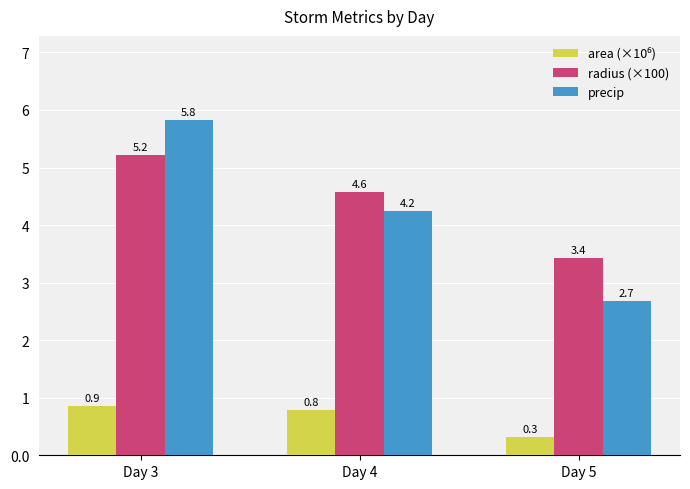

At which category does the chart reach its minimum across all series?

Day 5